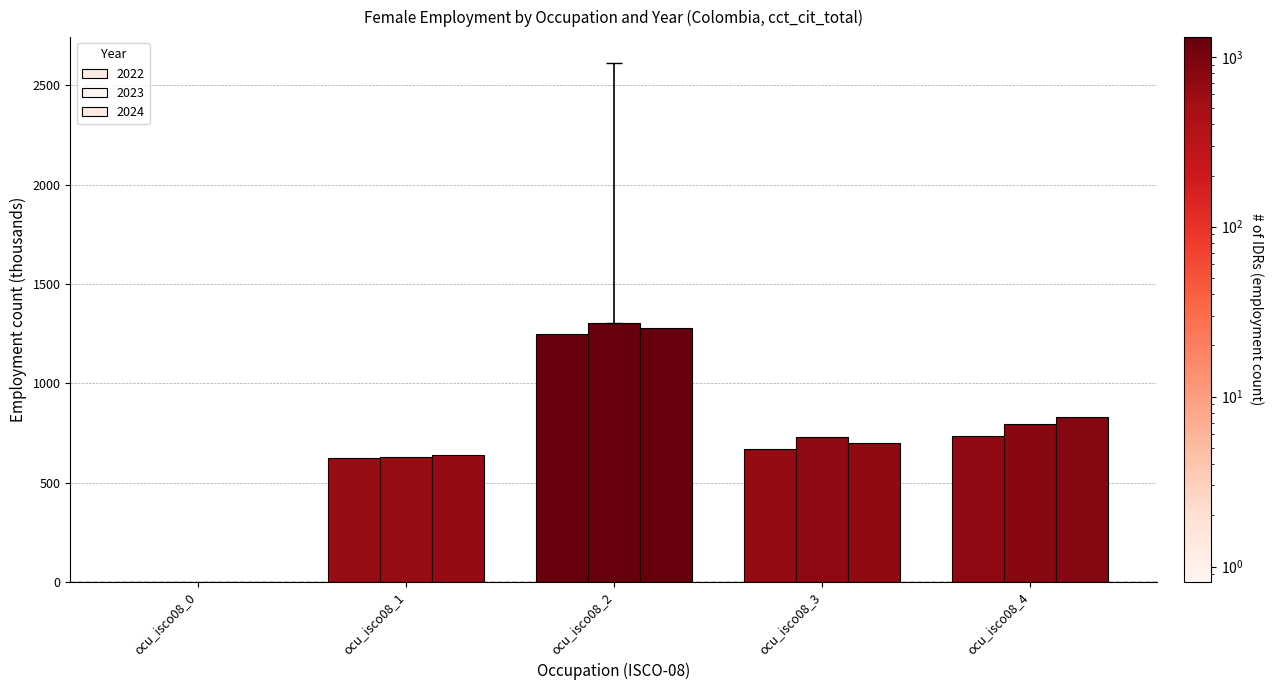

Does the chart contain stacked bars?

No